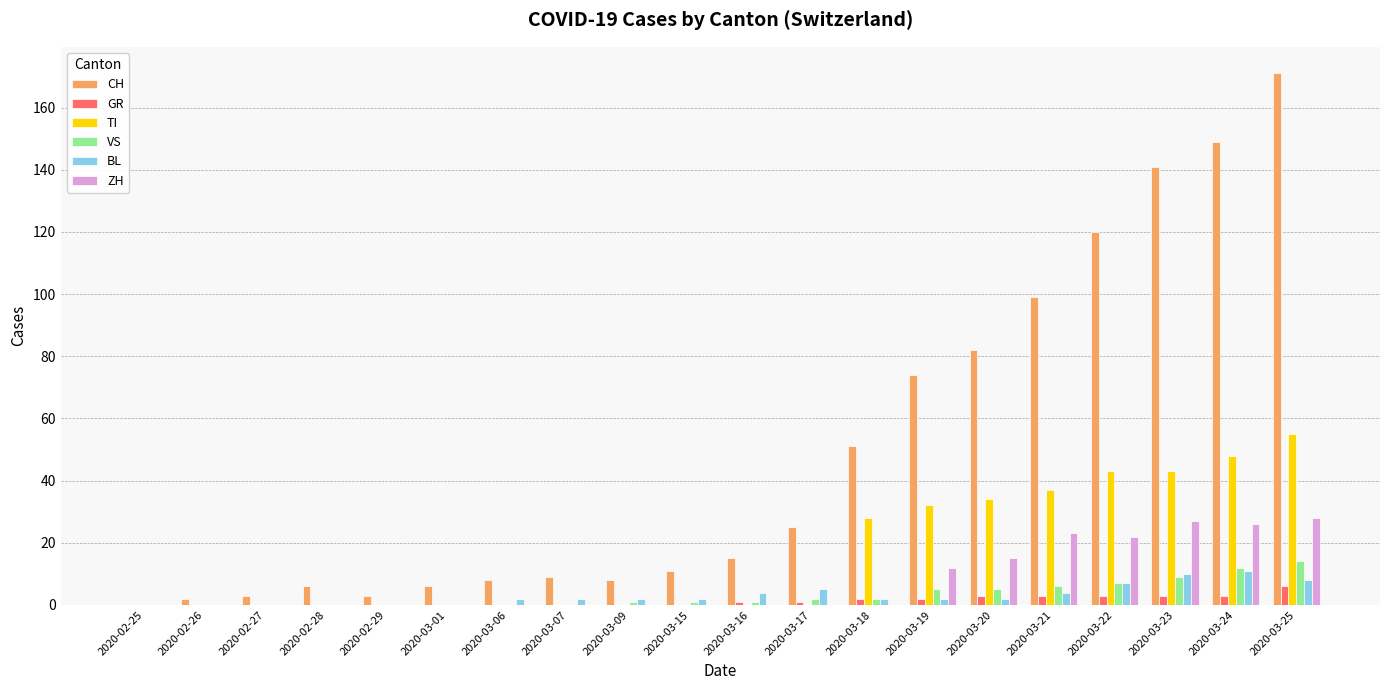

Reading left to right, what are all the values shown in this chart?

CH: 0	2	3	6	3	6	8	9	8	11	15	25	51	74	82	99	120	141	149	171
GR: 0	0	0	0	0	0	0	0	0	0	1	1	2	2	3	3	3	3	3	6
TI: 0	0	0	0	0	0	0	0	0	0	0	0	28	32	34	37	43	43	48	55
VS: 0	0	0	0	0	0	0	0	1	1	1	2	2	5	5	6	7	9	12	14
BL: 0	0	0	0	0	0	2	2	2	2	4	5	2	2	2	4	7	10	11	8
ZH: 0	0	0	0	0	0	0	0	0	0	0	0	0	12	15	23	22	27	26	28